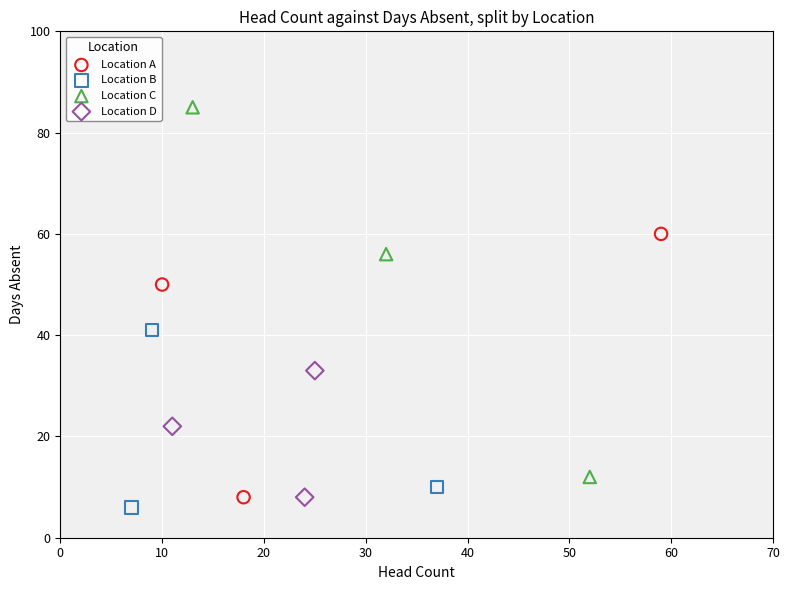

Which series has the widest spread of Y values?

Location C